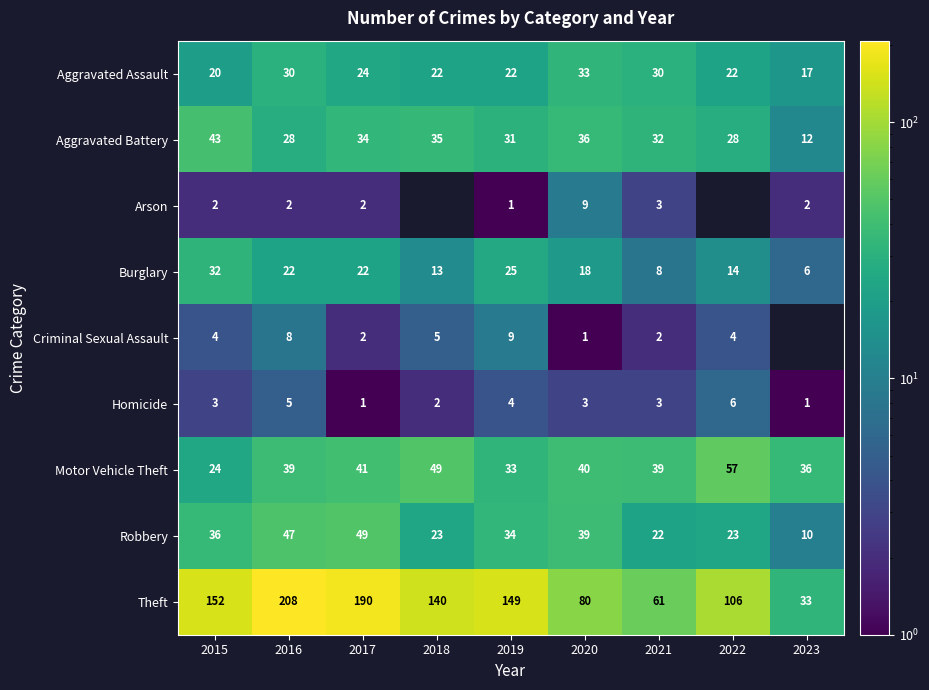

What is the total value across all series at 2015?

316